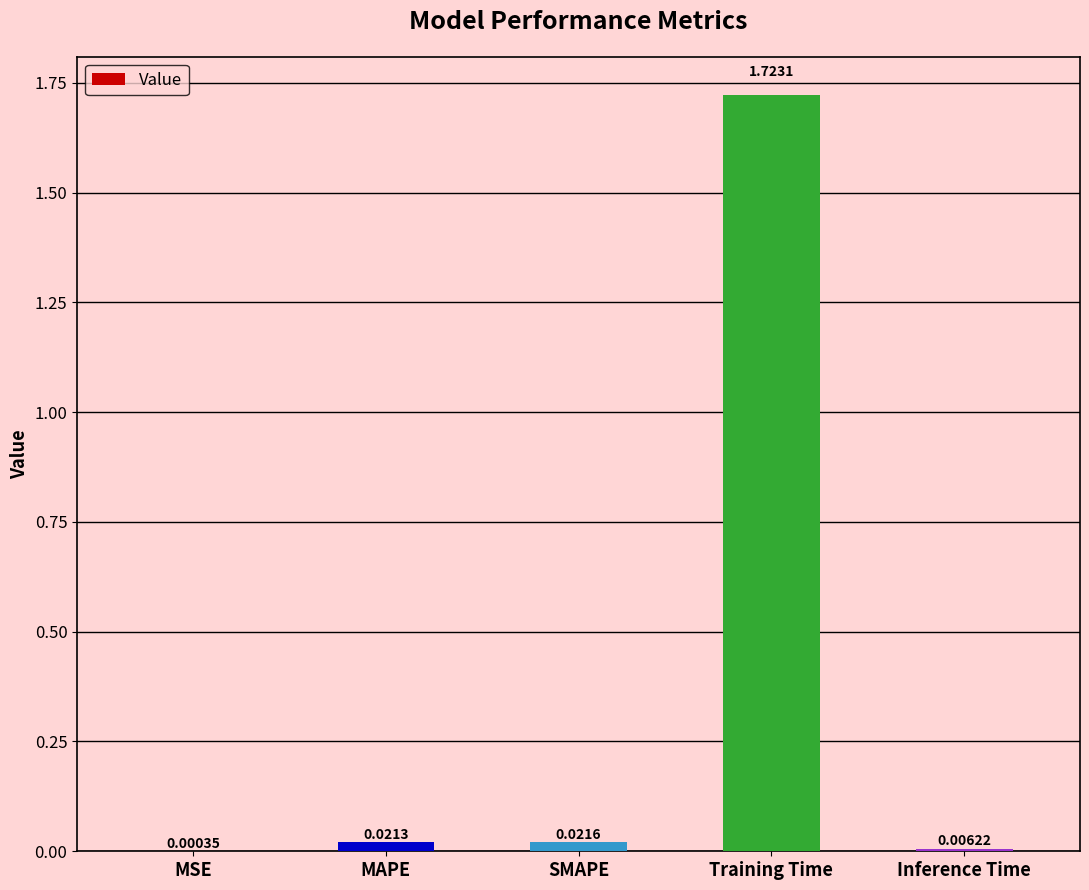

Which label corresponds to the largest value in the chart?

Training Time